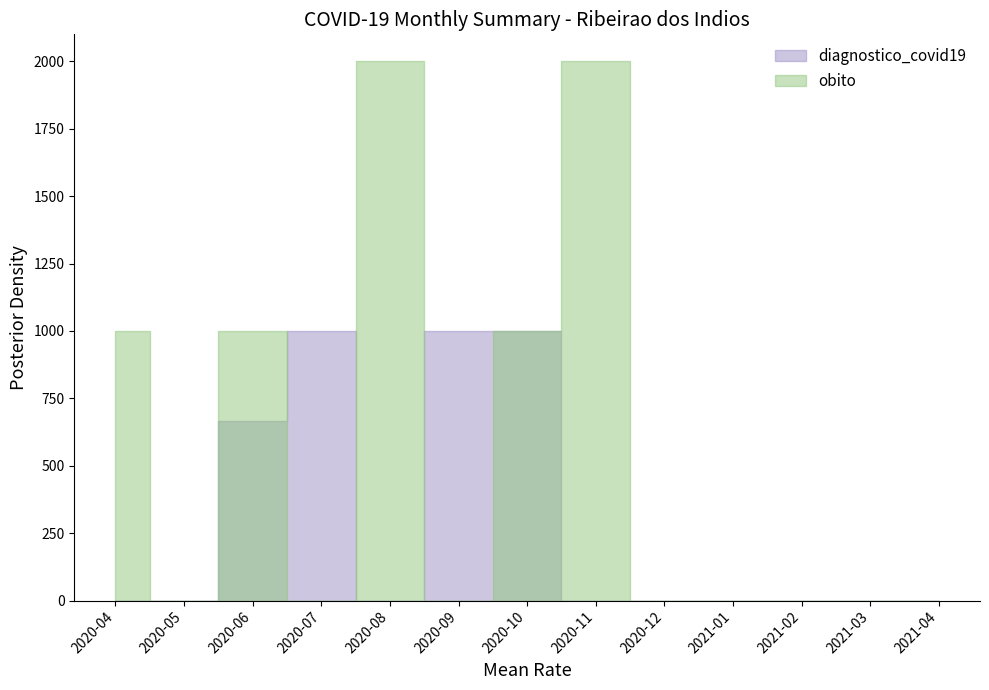

True or false: obito has a value of 0.0 at 2020-12.

True